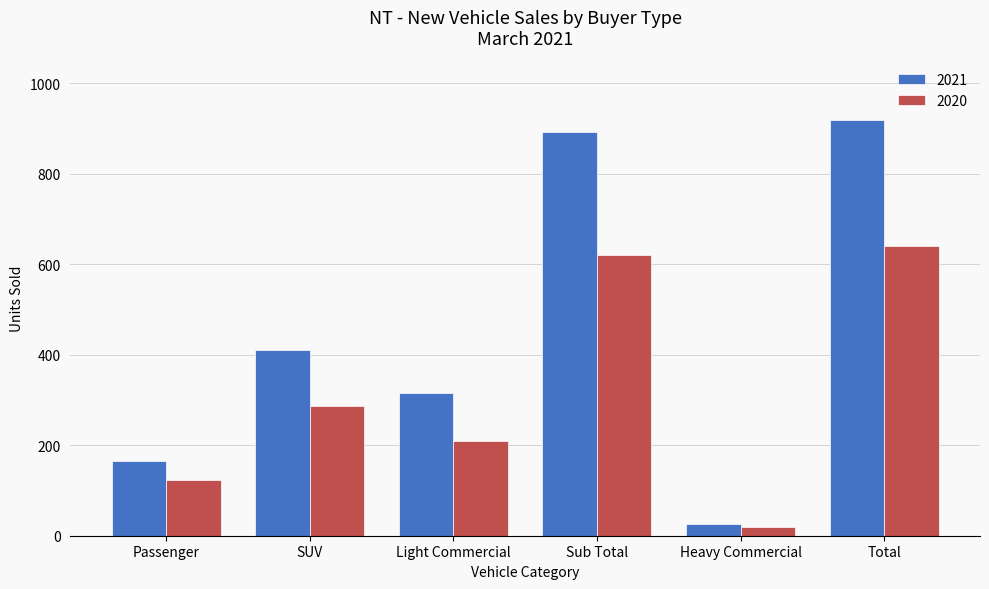

Is the value of 2020 at Sub Total greater than the value of 2021 at Sub Total?

No